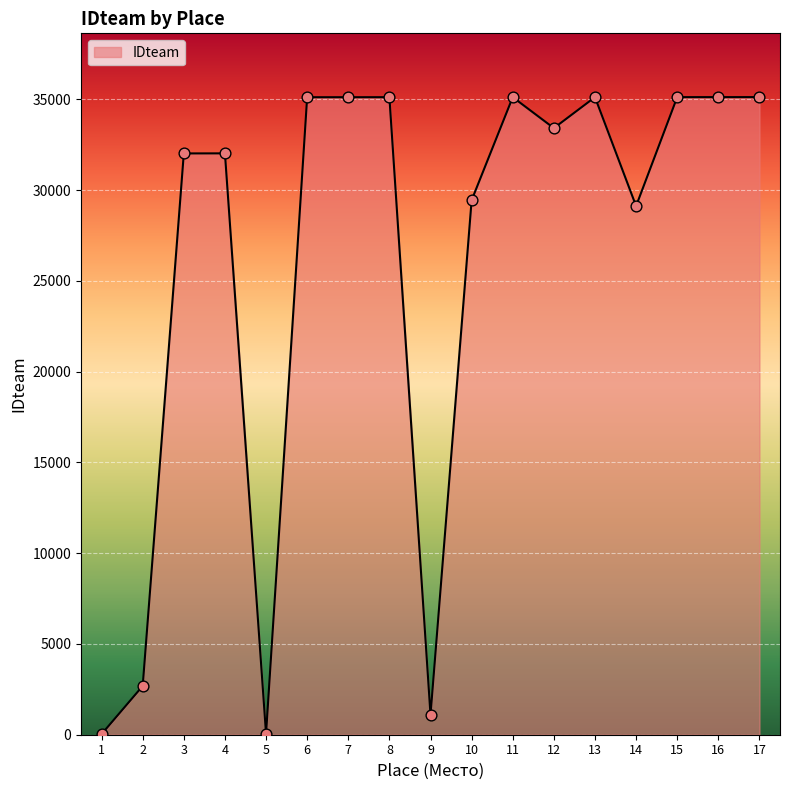

What is the change in value from 3 to 17?

+3103